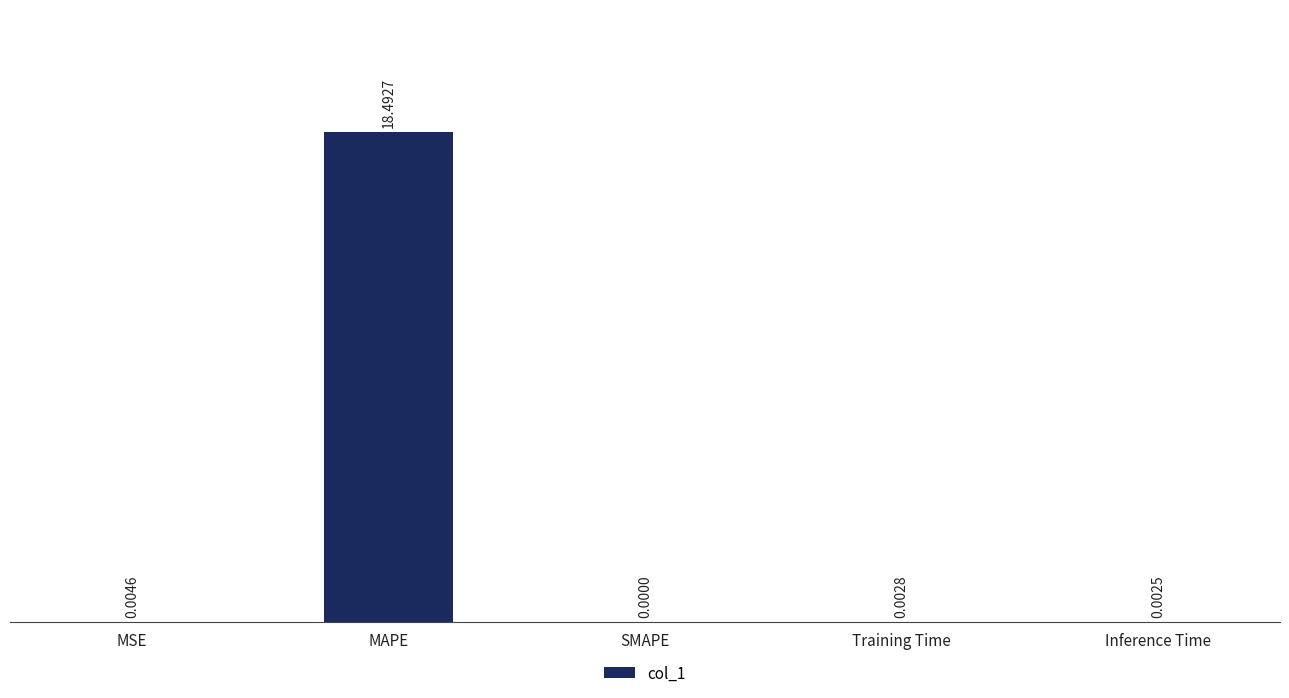

What is the sum of all values?

18.5